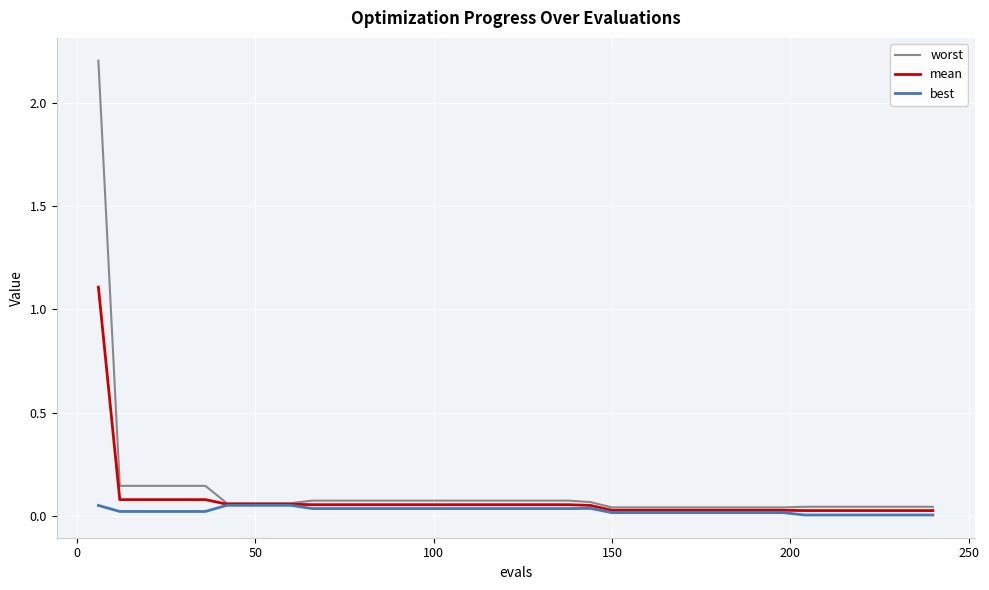

What is the sum of all best values?

1.0